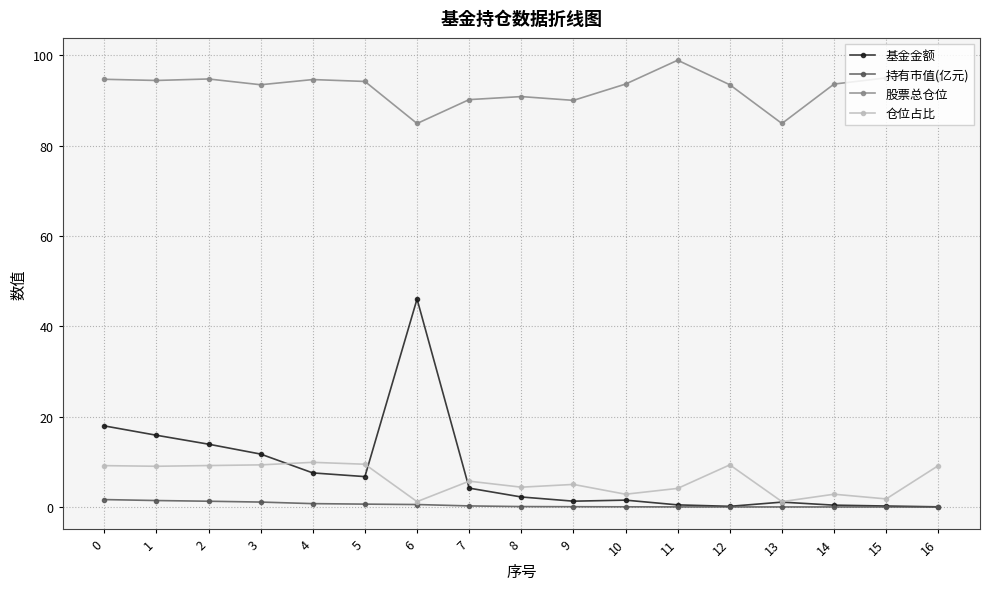

True or false: 股票总仓位 and 持有市值(亿元) intersect in this chart.

False